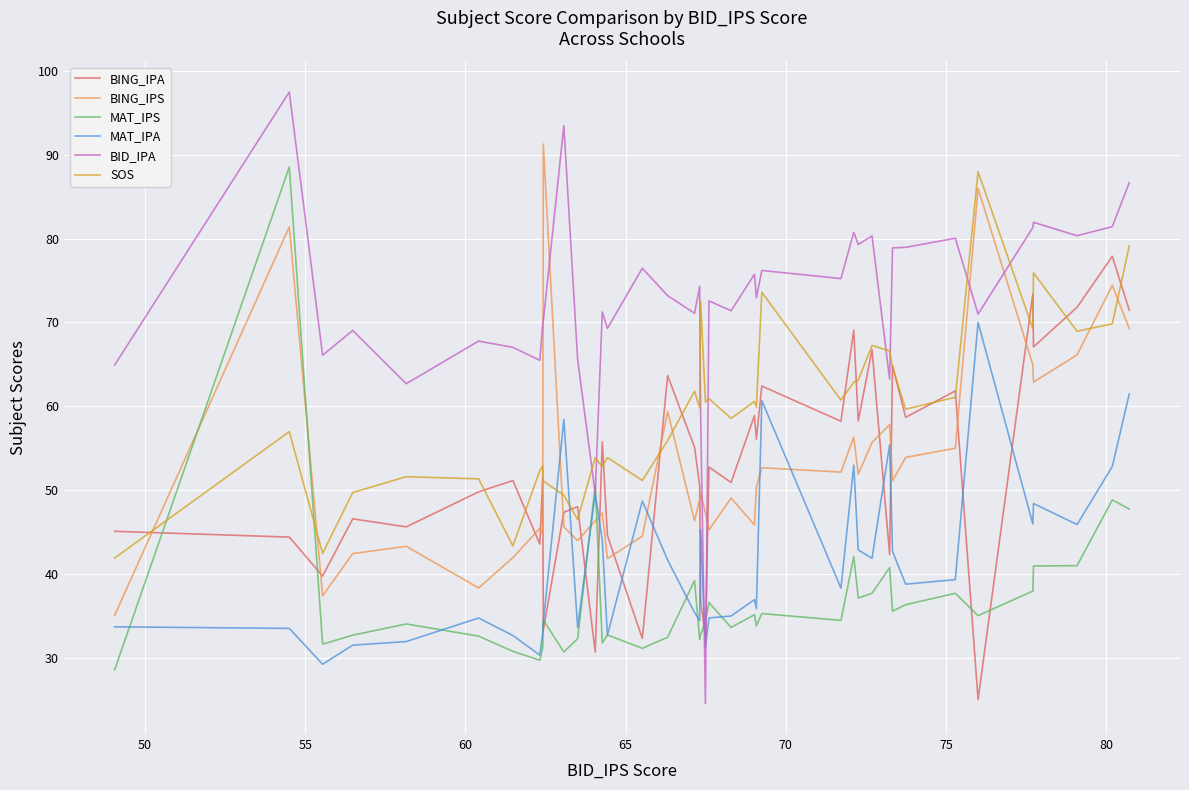

How many times do SOS and MAT_IPS cross each other?

2